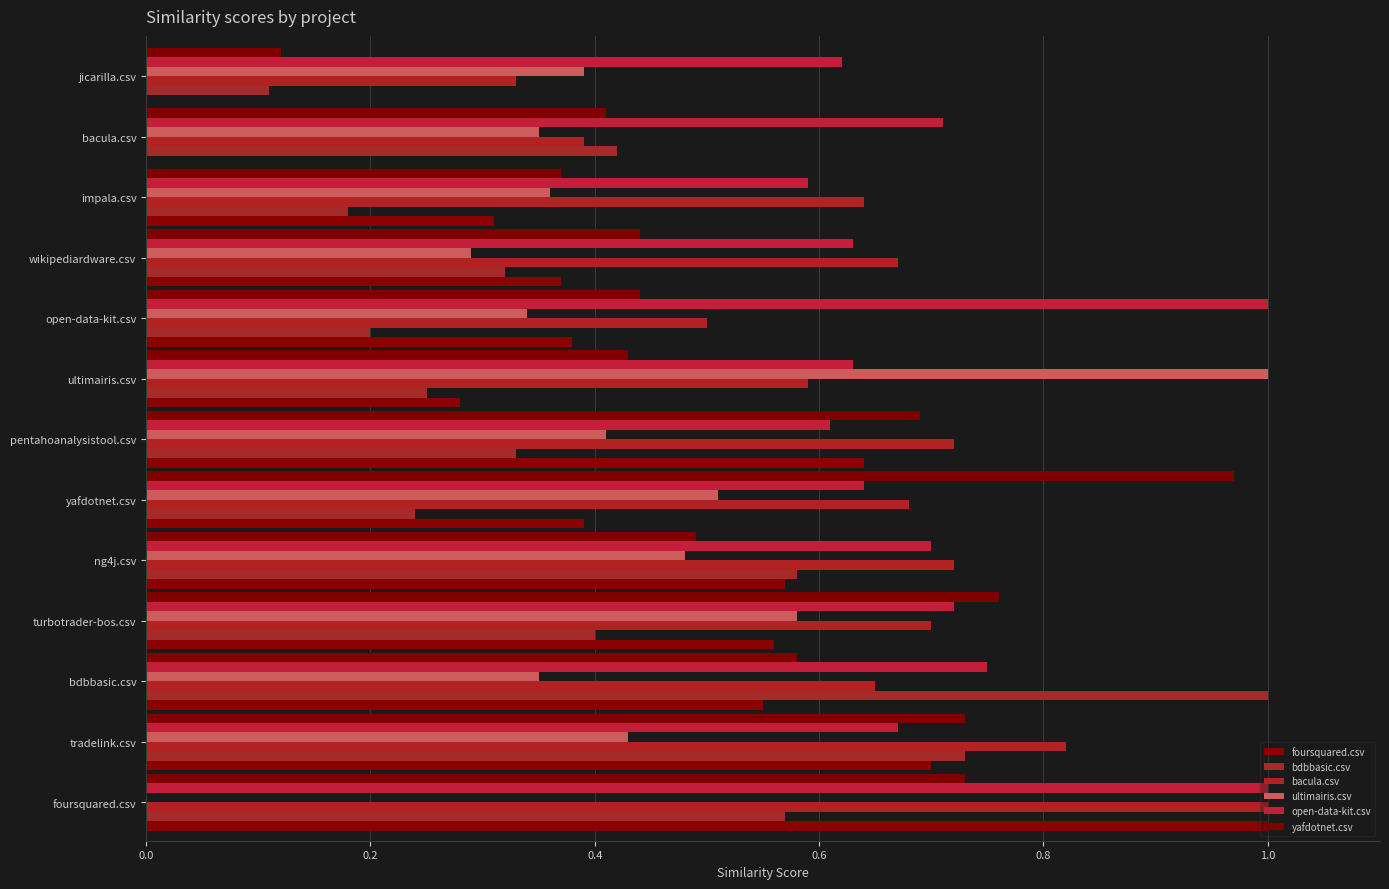

How many categories are shown in the chart?

13